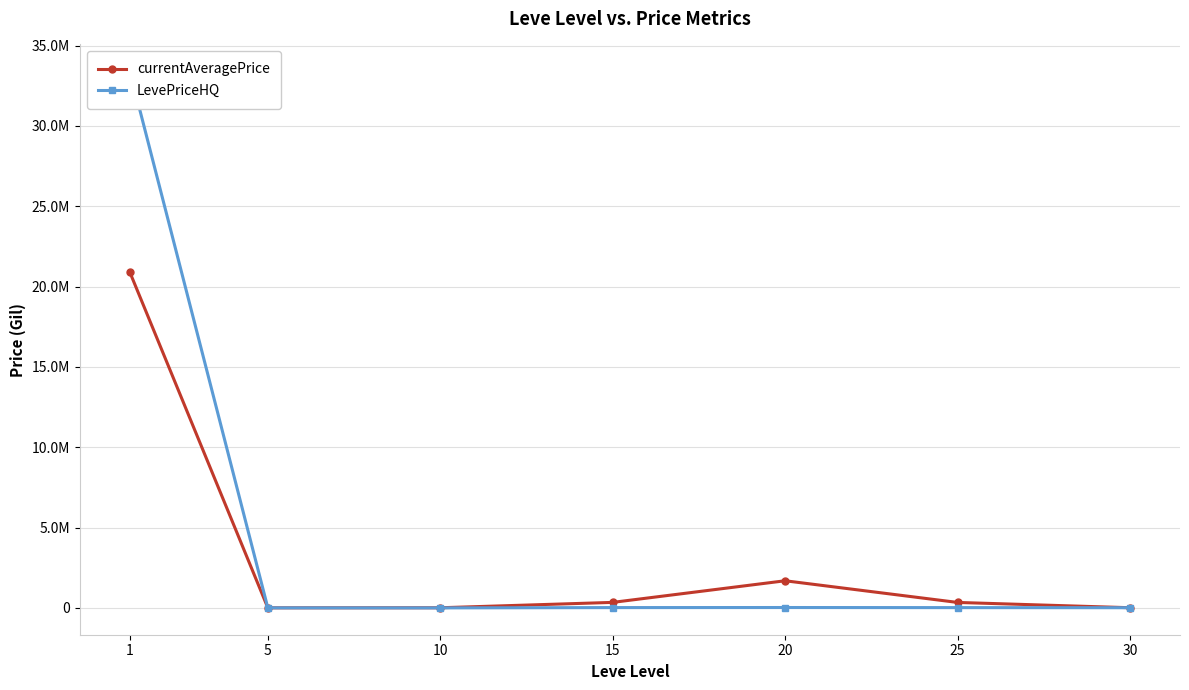

What is the sum of all LevePriceHQ values?

33481081.9